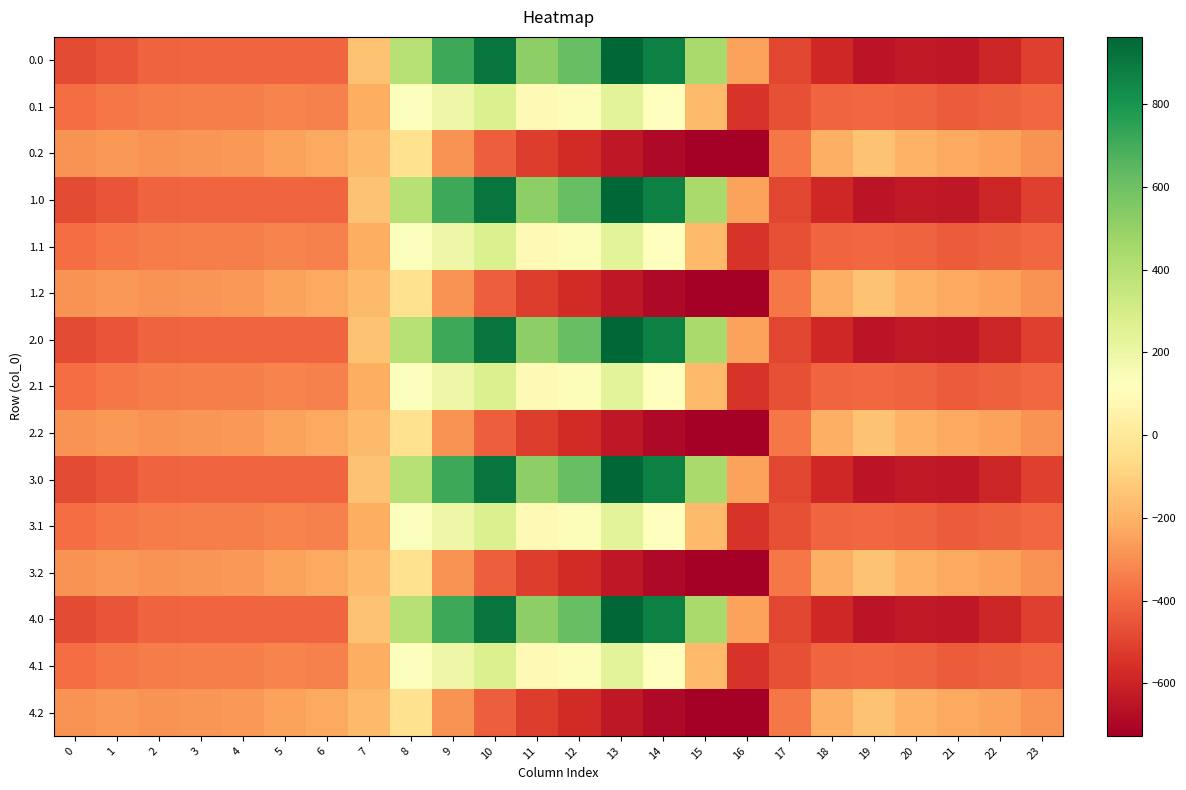

At how many categories does at least one series exceed 108?

8